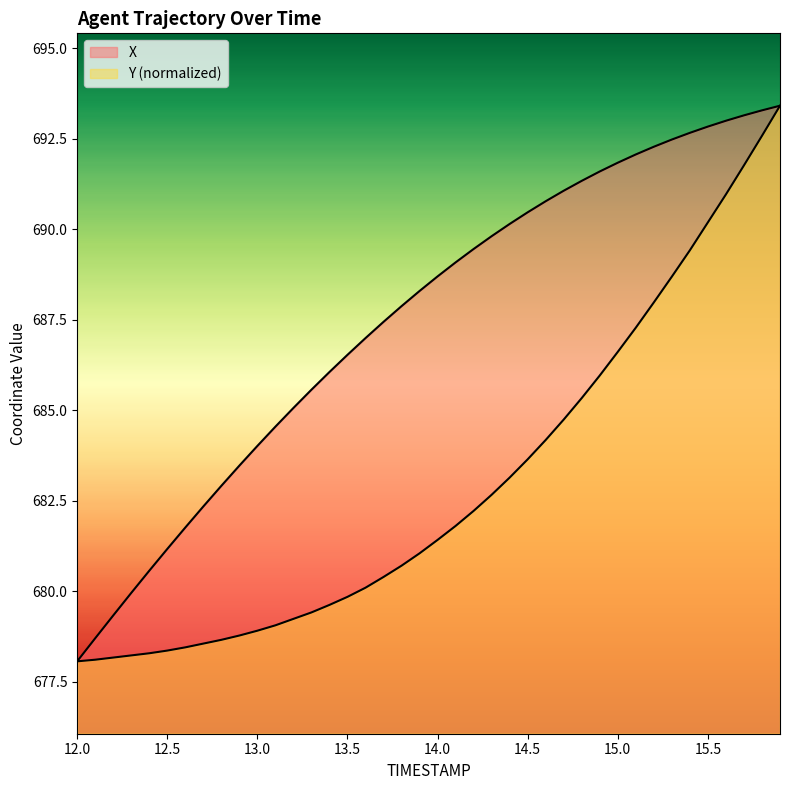

What is the difference between the Y values at 13.9 and 13.7?

0.7